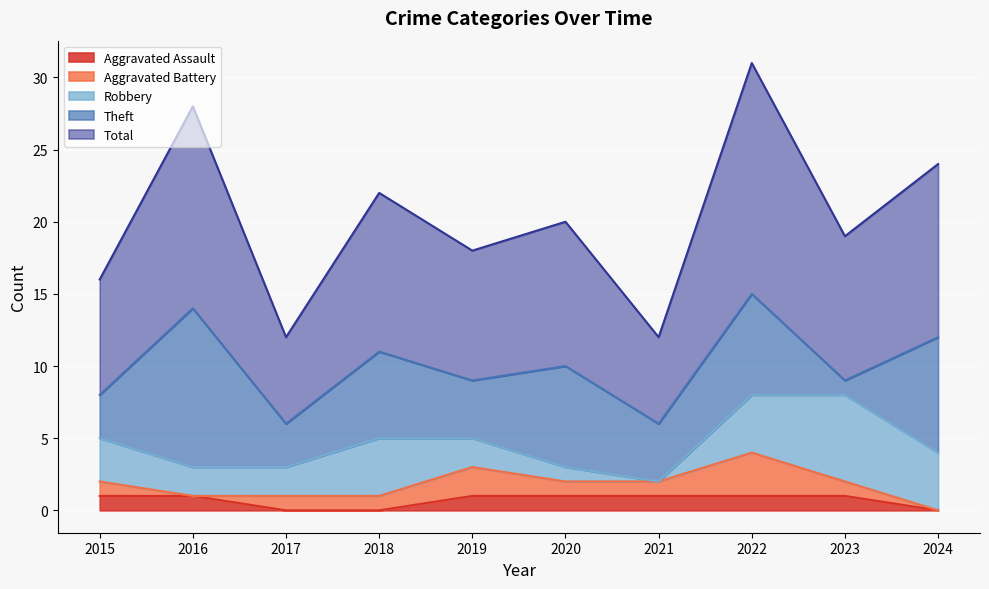

What is the value of the Aggravated Battery point at the 3rd from the left?

1